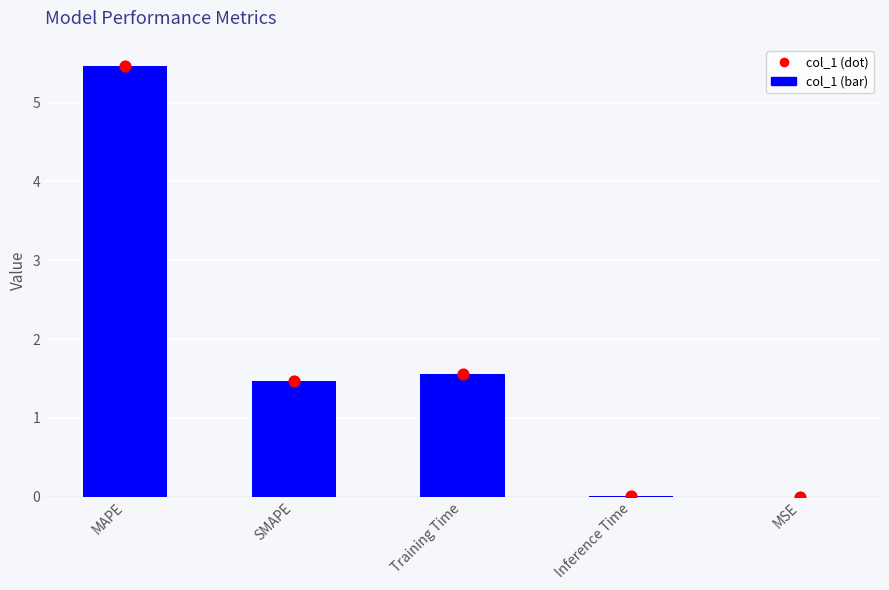

Which has a higher value, MSE or SMAPE?

SMAPE